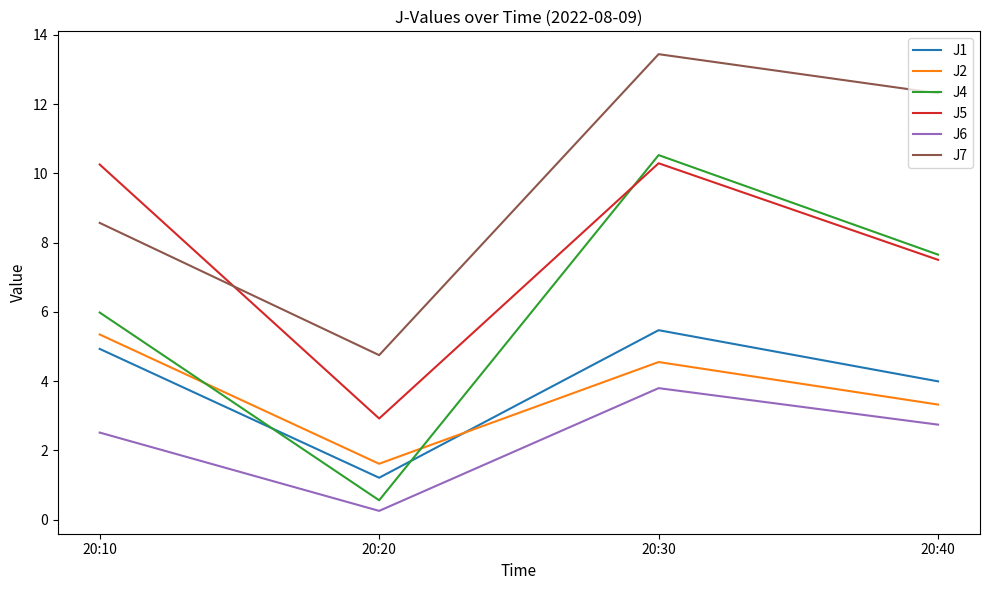

The value of J5 at 20:10 is 2.8. True or false?

False